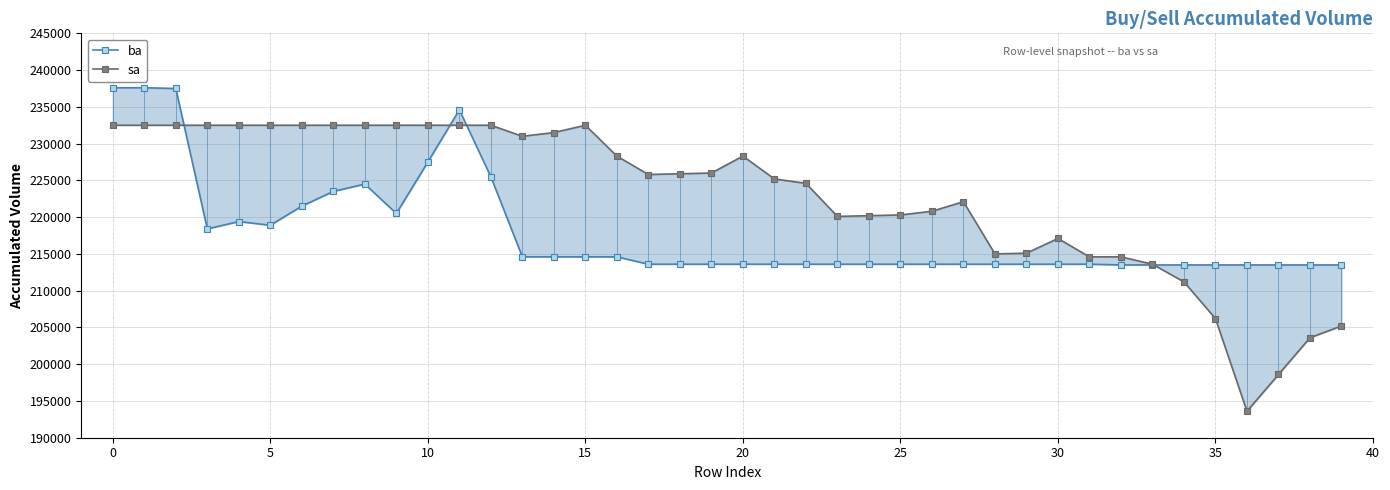

What is the sum of all ba values?

8717400